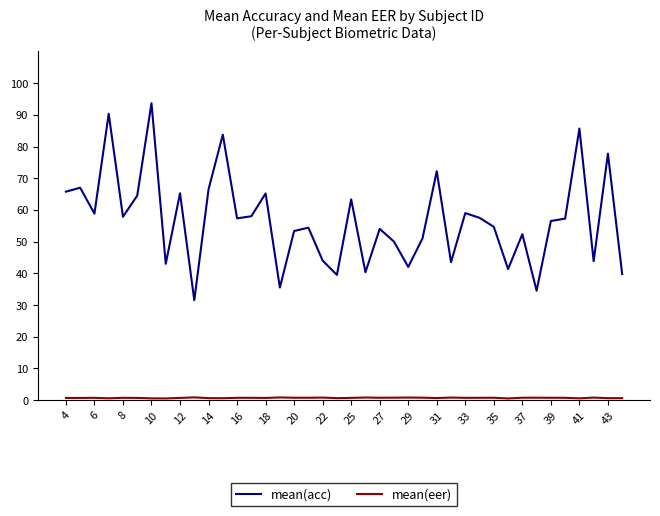

Which series has the largest range (max minus min)?

mean(acc)